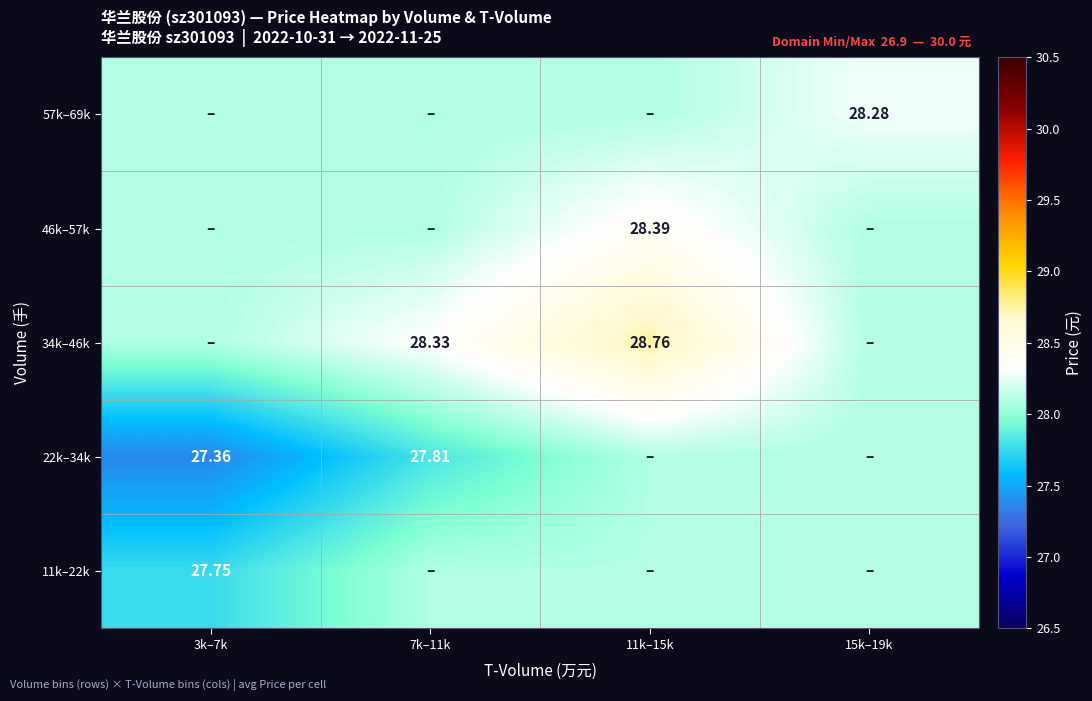

What is the smallest value displayed?

27.4